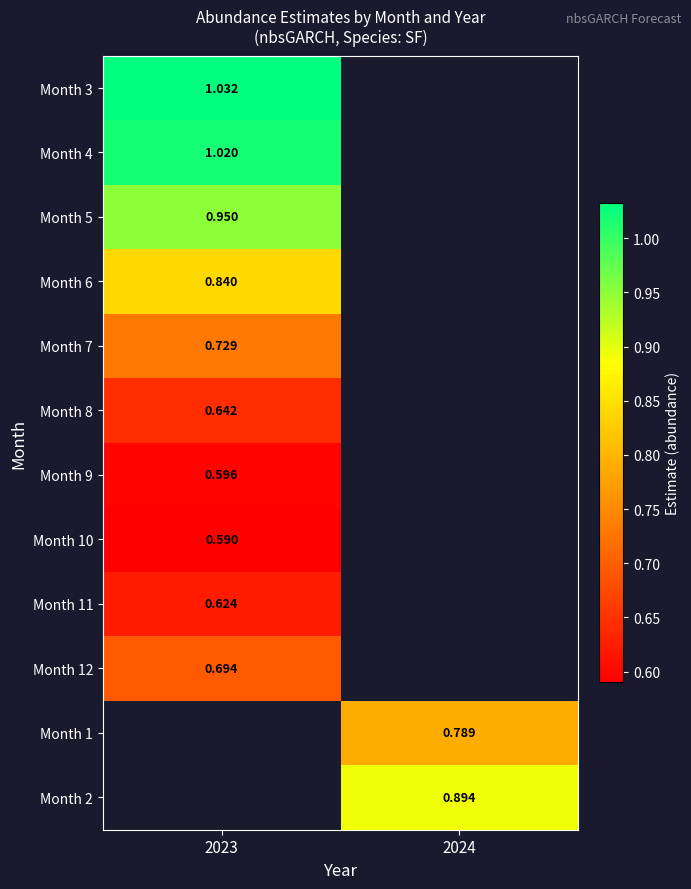

Is the value of Month 3 at 2023 greater than the value of Month 2 at 2024?

Yes